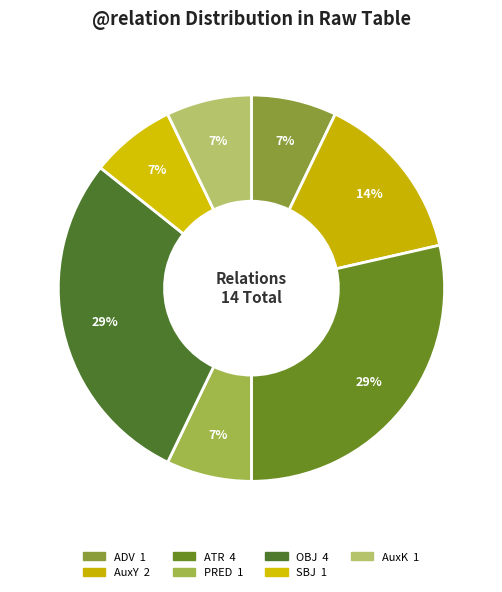

Between PRED and ADV, which is larger?

PRED